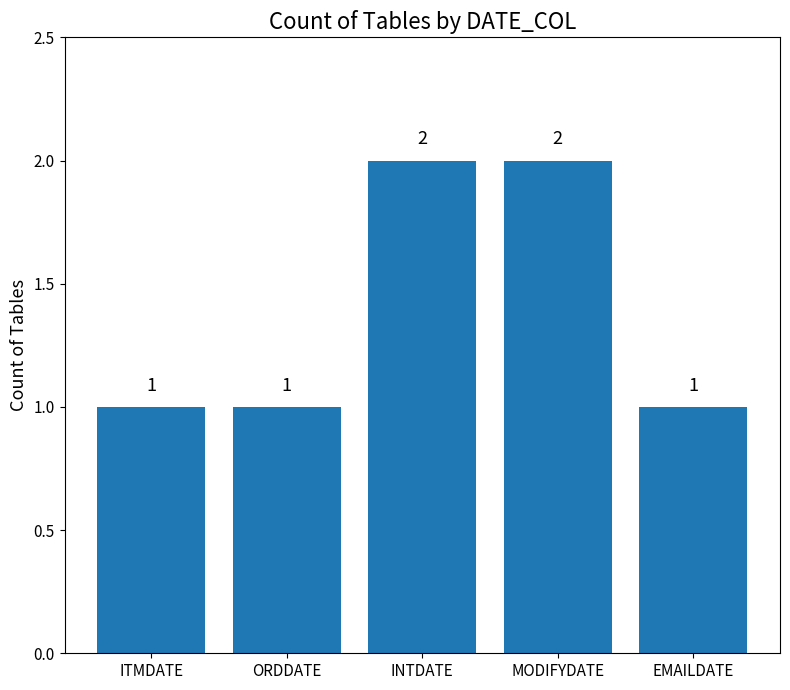

The chart shows a value of 1 at ORDDATE. True or false?

True